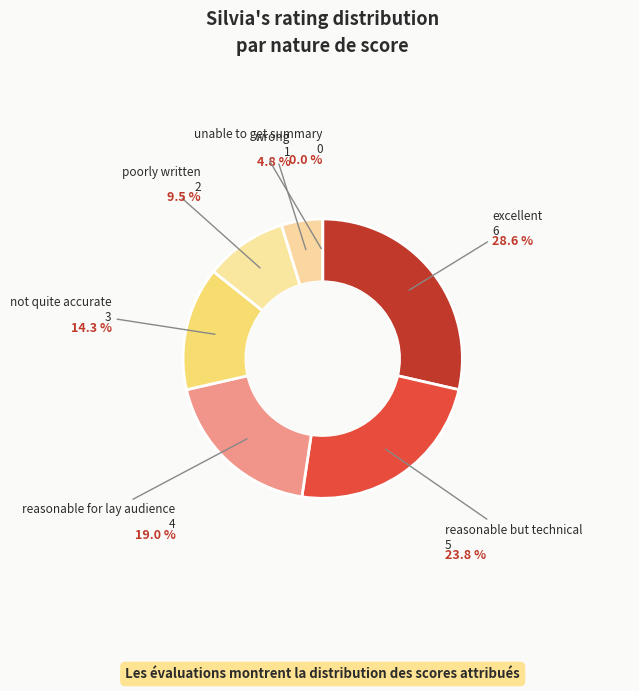

Which has a higher value, reasonable for lay audience or wrong?

reasonable for lay audience